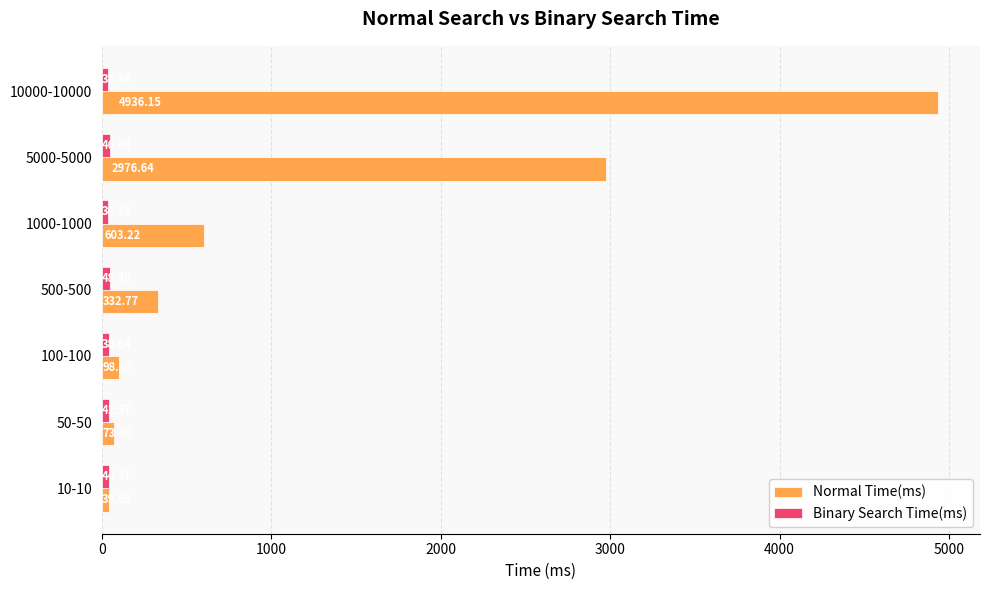

Rank the categories by Normal Time(ms) value from highest to lowest.

10000-10000, 5000-5000, 1000-1000, 500-500, 100-100, 50-50, 10-10